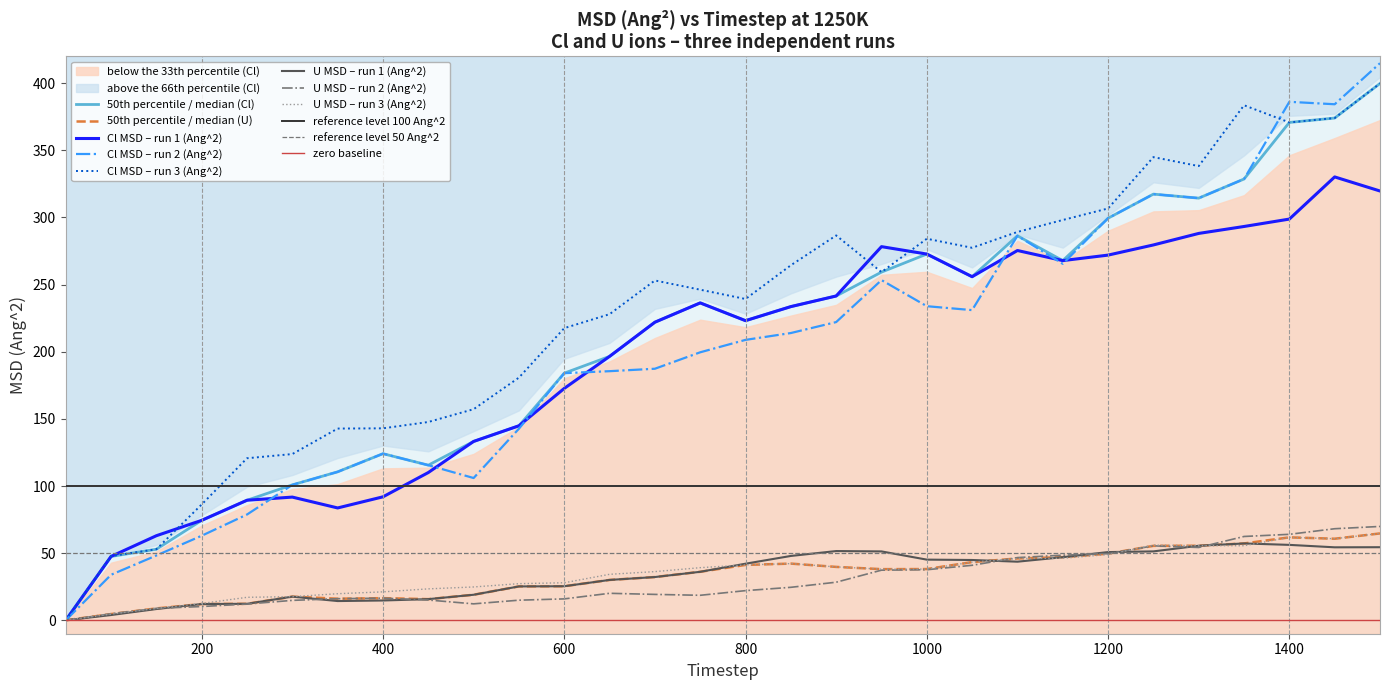

Reading right to left, what are all the values shown in this chart?

Cl_rr_run1: 319.7	330.2	298.8	293.3	288.1	279.5	272.0	267.9	275.4	255.9	272.8	278.3	241.5	233.6	223.1	236.4	222.0	196.5	172.7	144.9	133.2	110.0	92.0	83.7	91.8	89.4	74.4	63.0	47.6	0.0
U_rr_run1: 54.4	54.4	56.2	57.2	55.5	51.3	50.8	47.0	43.6	44.9	45.2	51.3	51.6	47.9	42.1	36.1	32.2	30.1	25.4	25.2	19.0	15.8	14.7	14.3	17.6	12.3	12.1	8.4	3.9	0.0
Cl_rr_run2: 414.9	384.3	386.1	328.6	314.4	317.4	299.4	265.5	286.4	231.0	233.9	253.4	222.1	213.9	208.8	199.6	187.3	185.5	184.0	142.7	105.9	115.5	124.1	110.6	100.9	78.8	63.0	48.3	33.9	0.0
U_rr_run2: 69.9	68.2	64.0	62.4	54.2	55.4	49.6	48.5	46.7	41.0	37.7	37.3	28.4	24.6	22.1	18.6	19.3	20.1	15.9	15.0	12.2	15.1	16.5	16.1	14.8	12.1	10.3	8.9	4.9	0.0
Cl_rr_run3: 399.8	374.0	370.8	383.6	338.3	344.9	306.7	298.1	289.2	277.4	284.2	259.3	286.6	264.4	239.3	246.2	253.1	228.0	217.6	180.7	157.2	147.7	143.0	142.8	123.8	120.7	86.3	52.9	47.8	0.0
U_rr_run3: 64.7	60.7	61.8	55.5	55.6	56.0	49.0	46.2	46.1	43.3	38.2	38.1	39.8	42.2	41.2	39.2	36.3	34.2	28.0	27.3	24.8	23.4	21.2	19.8	17.6	17.1	12.5	8.8	4.6	0.0